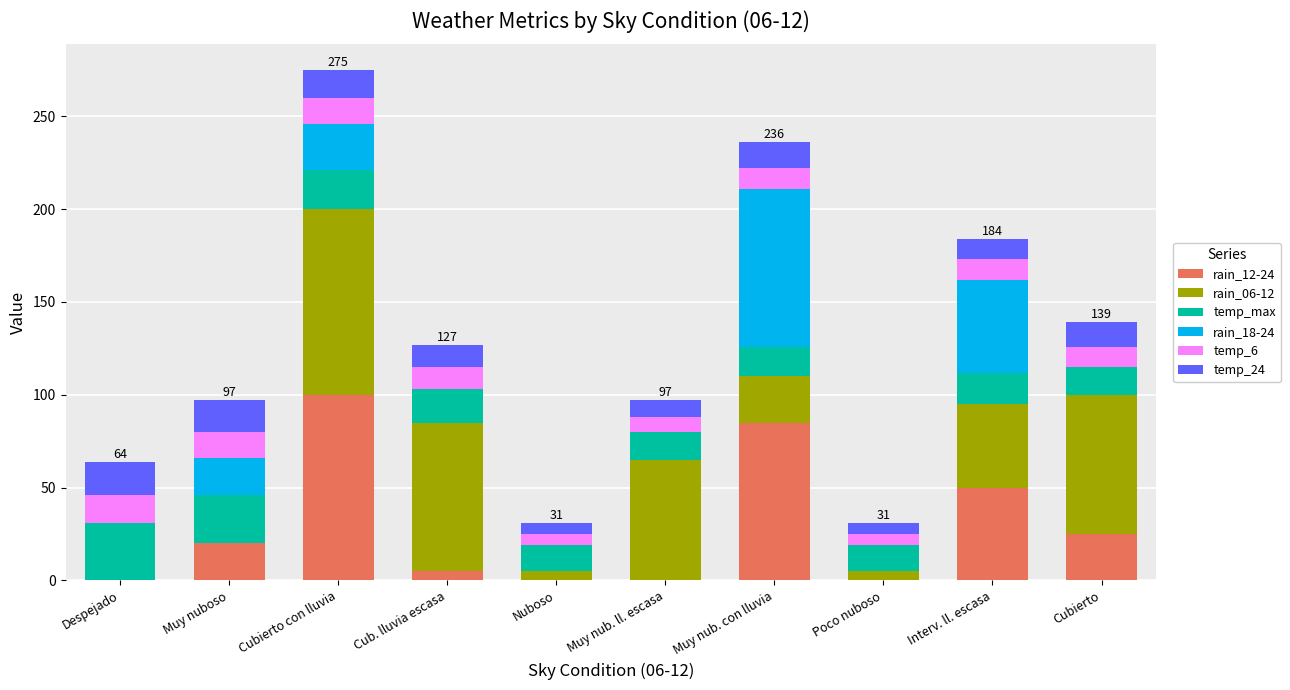

The rain_12-24 series shows 100 at Cubierto con lluvia. True or false?

True